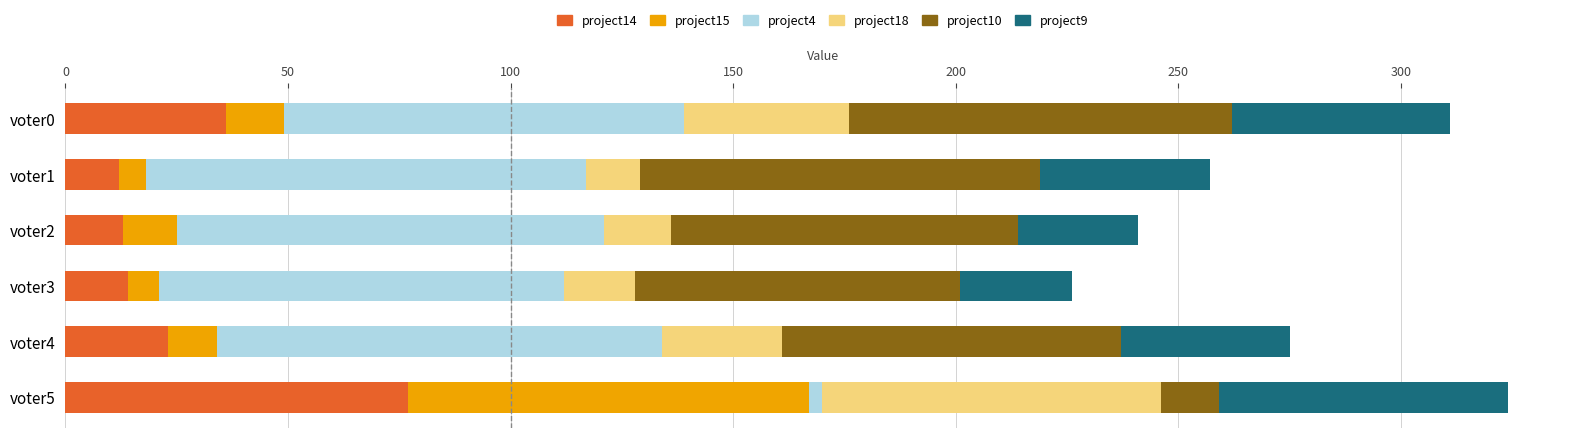

Which category has the highest value in the project14 series?

voter5